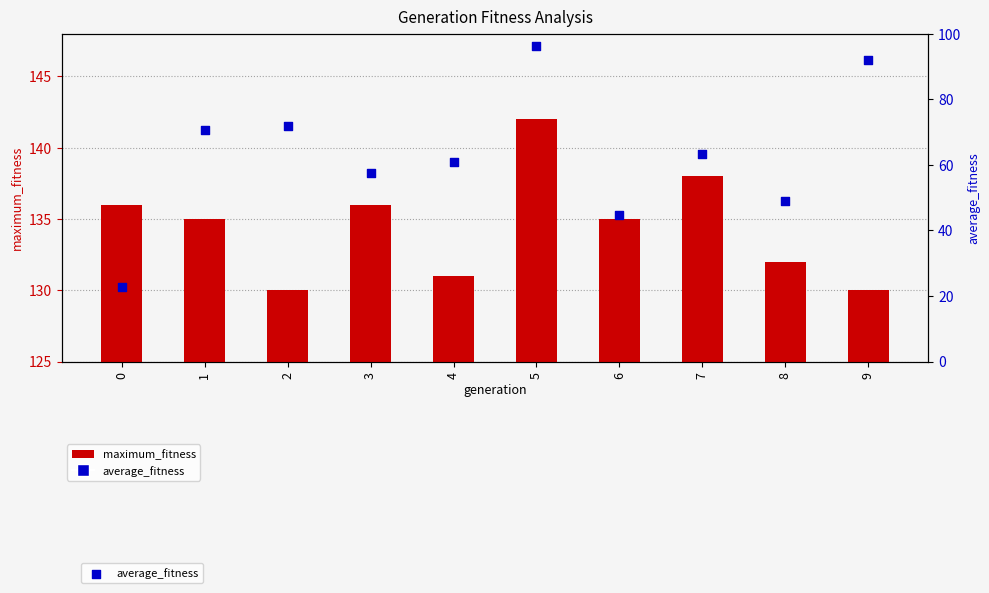

Which series has the widest spread of Y values?

average_fitness